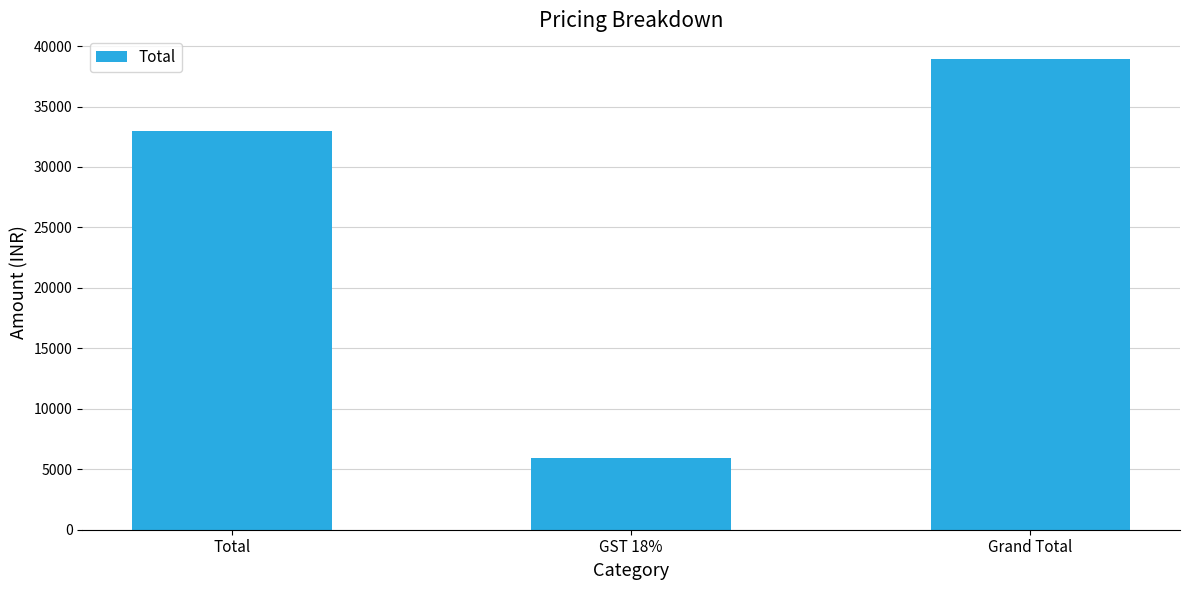

Where is the data nearest to the value 22440?

Total